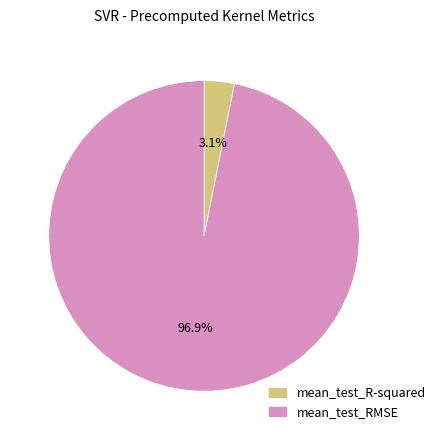

Between mean_test_R-squared and mean_test_RMSE, which is larger?

mean_test_RMSE